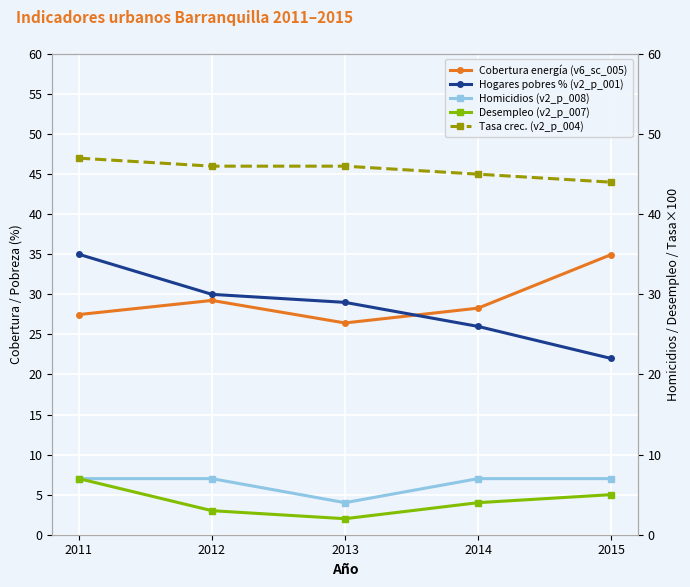

True or false: Homicidios (v2_p_008) and Tasa crec. (v2_p_004) cross at least once.

False